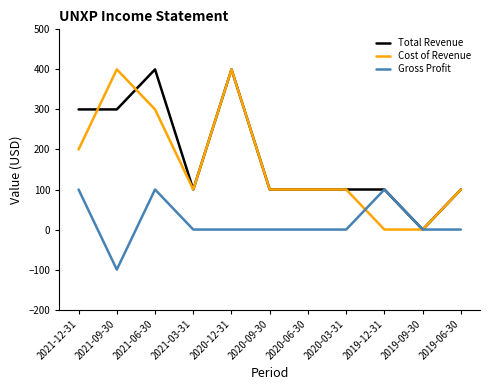

Between 2020-12-31 and 2019-12-31, which series saw the biggest shift?

Cost of Revenue